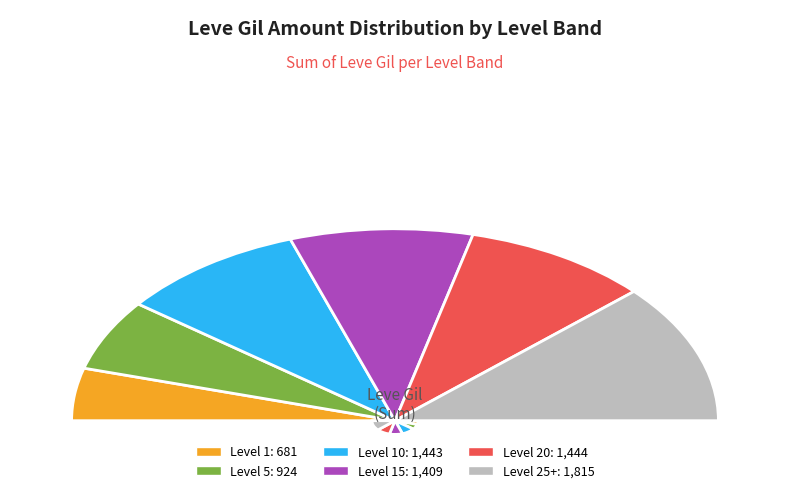

Is there any slice that represents more than half of the pie?

No